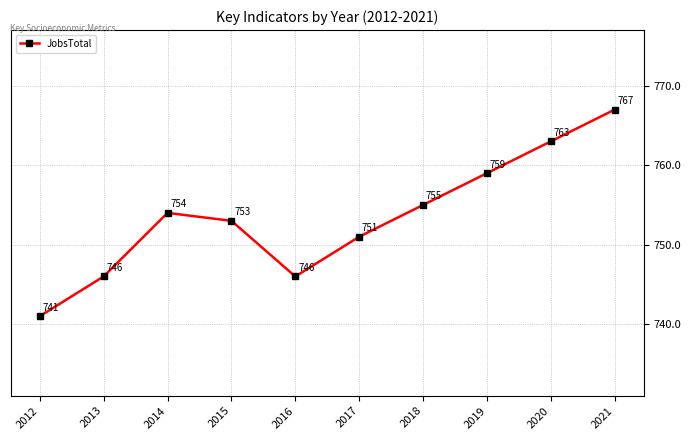

Which category has the lowest value across all series?

2012